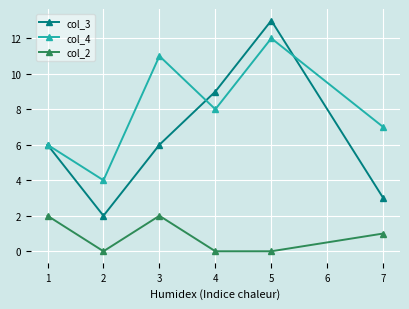

What is the highest value of the col_3 series?

13